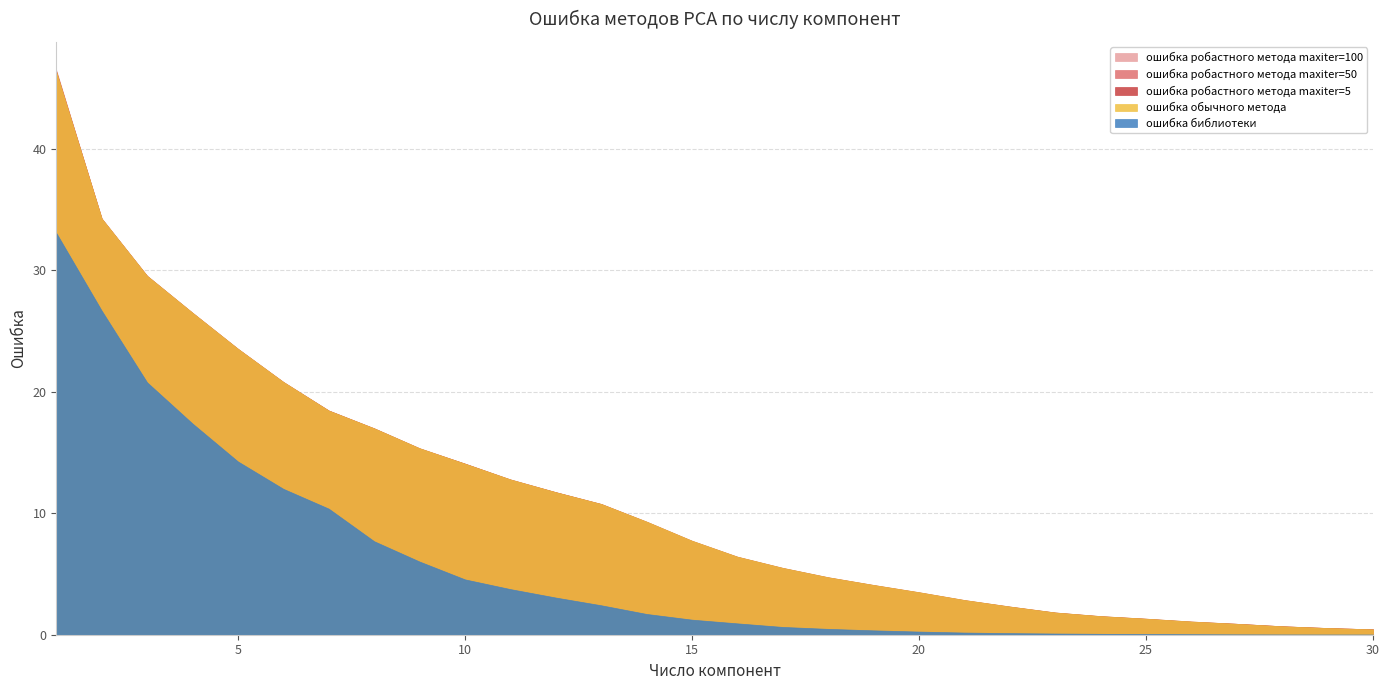

Rank the series by their maximum value, from highest to lowest.

ошибка робастного метода maxiter=100, ошибка робастного метода maxiter=50, ошибка обычного метода, ошибка робастного метода maxiter=5, ошибка библиотеки